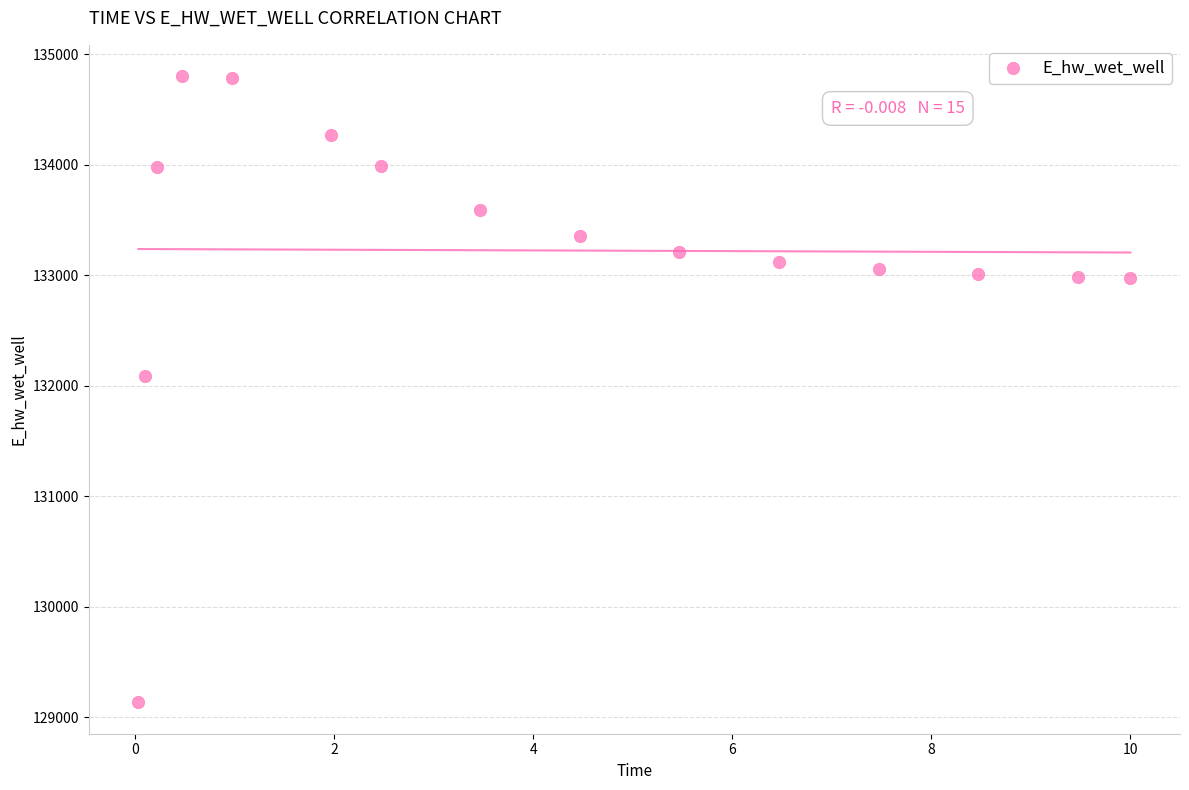

What Y value in the scatter plot is closest to 131969?

132093.1